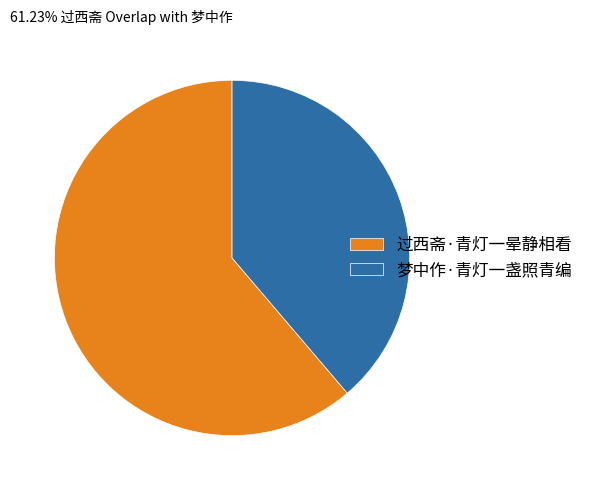

True or false: 梦中作·青灯一盏照青编 accounts for 53% of the total.

False